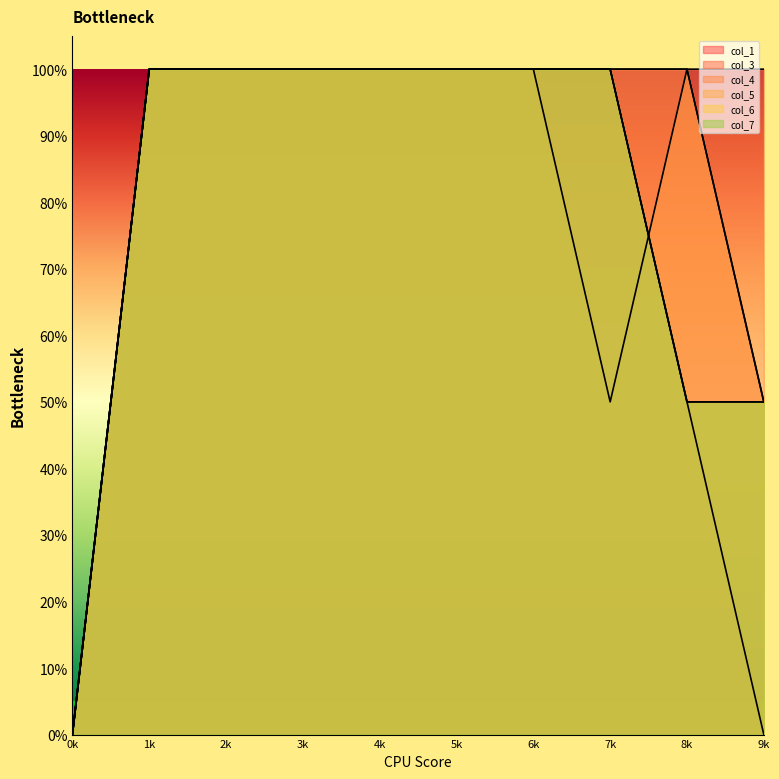

How many data points in col_7 are less than 1?

3